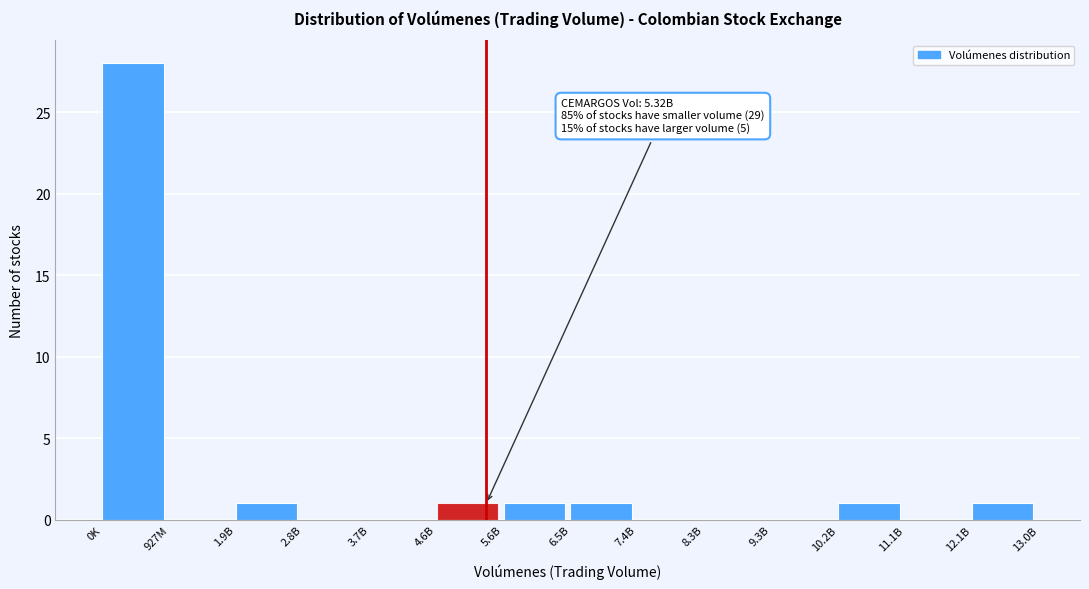

Reading left to right, what are all the values shown in this chart?

0K=28	927M=0	1.9B=1	2.8B=0	3.7B=0	4.6B=1	5.6B=1	6.5B=1	7.4B=0	8.3B=0	9.3B=0	10.2B=1	11.1B=0	12.1B=1